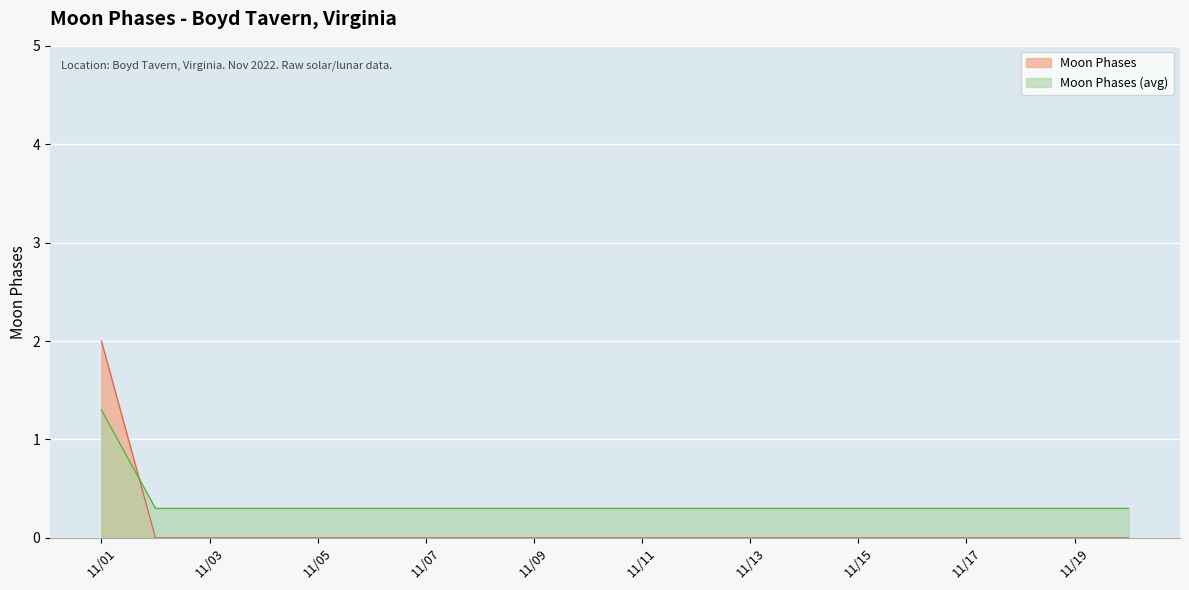

Is it true that Moon Phases equals -1.2 at 11/11?

False